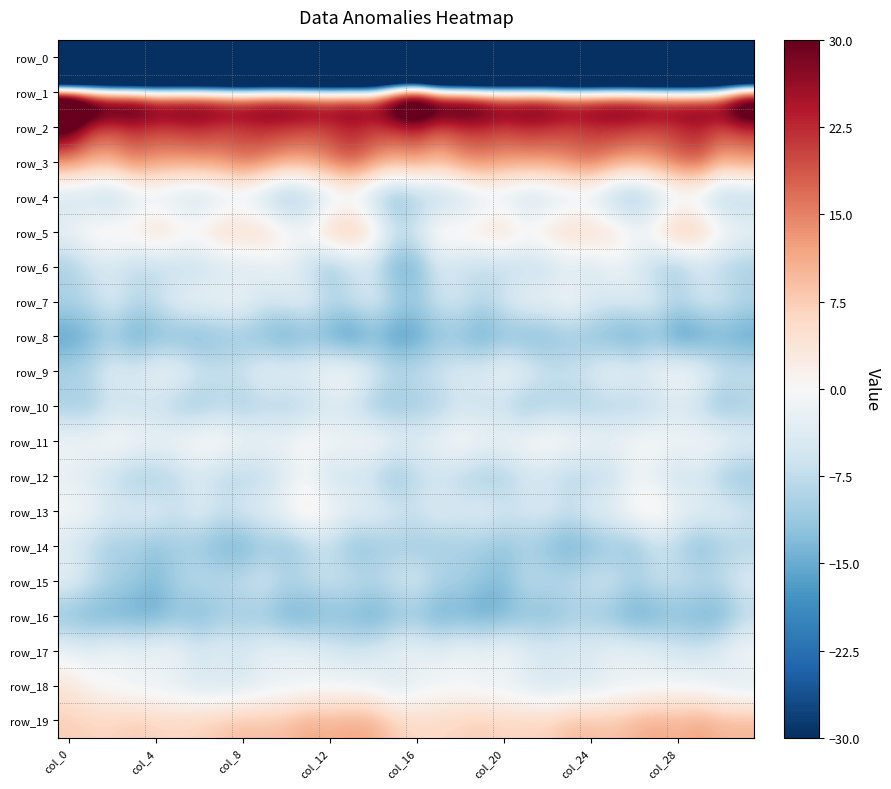

At which category is the sum across all series the highest?

13